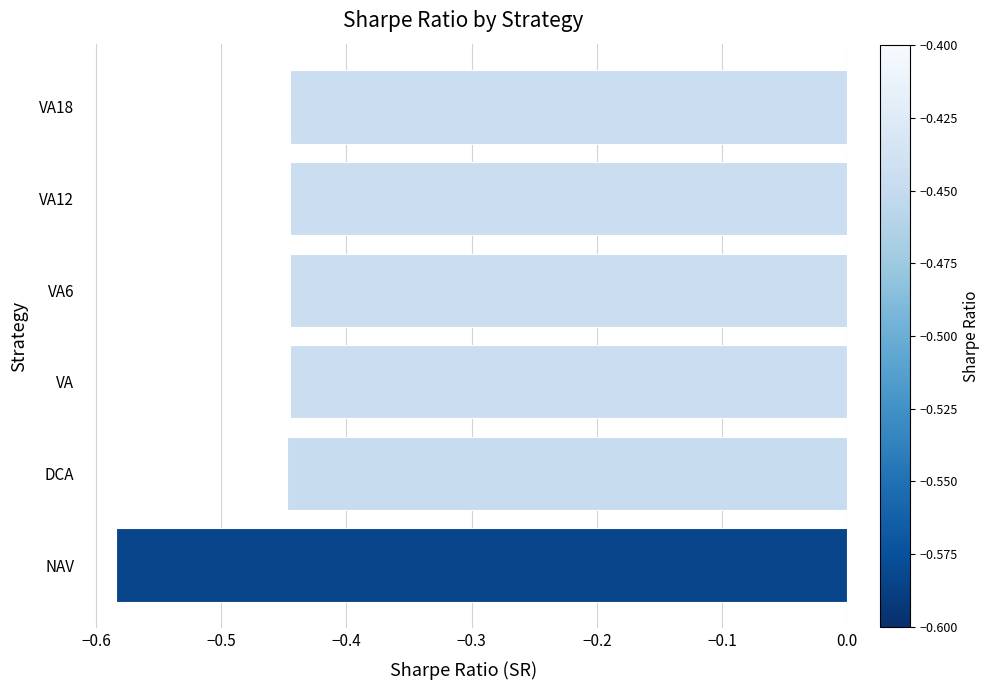

What is the sum of all values?

-2.8